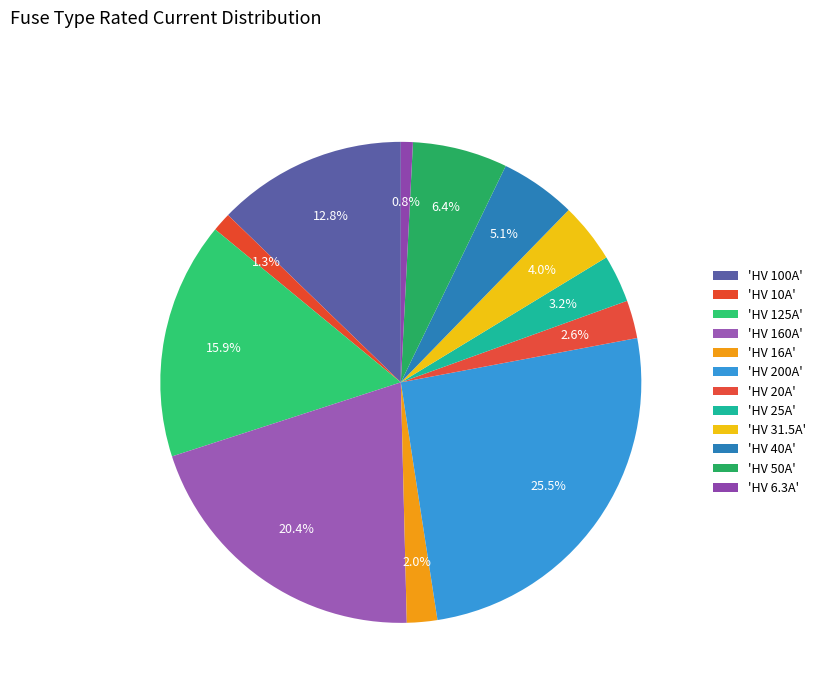

To the nearest percent, what is the average slice percentage?

8%